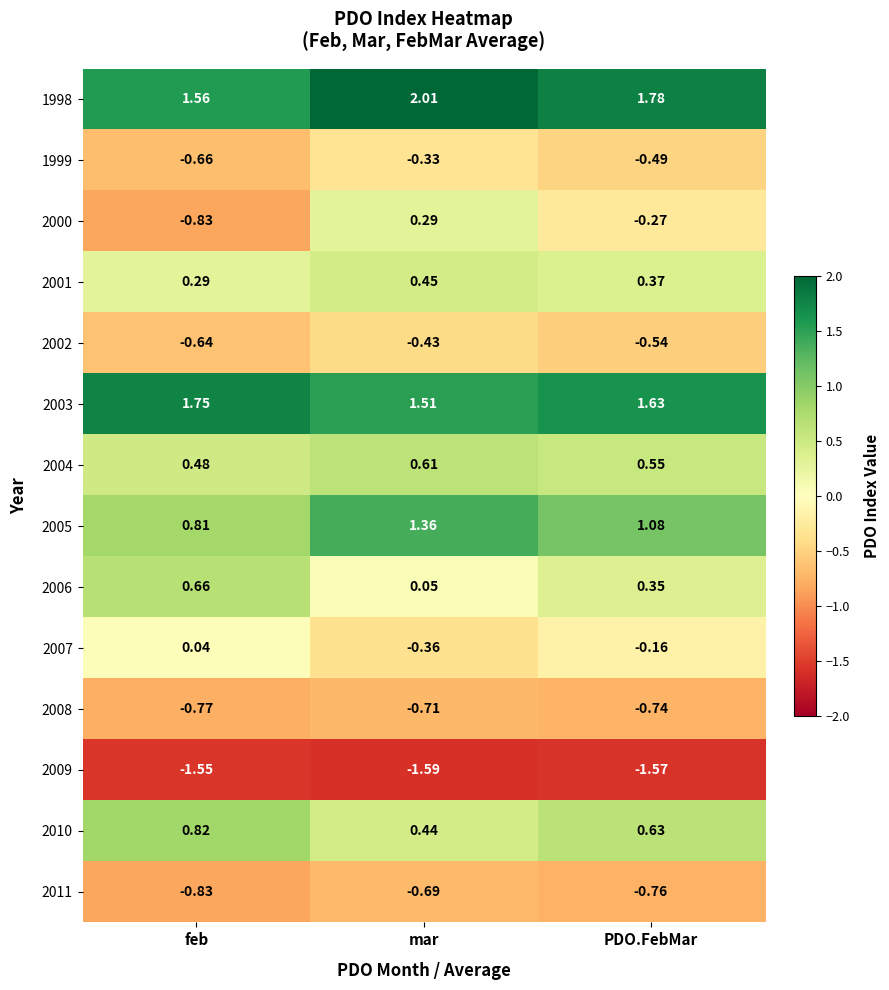

Which series has the largest total across all categories?

1998